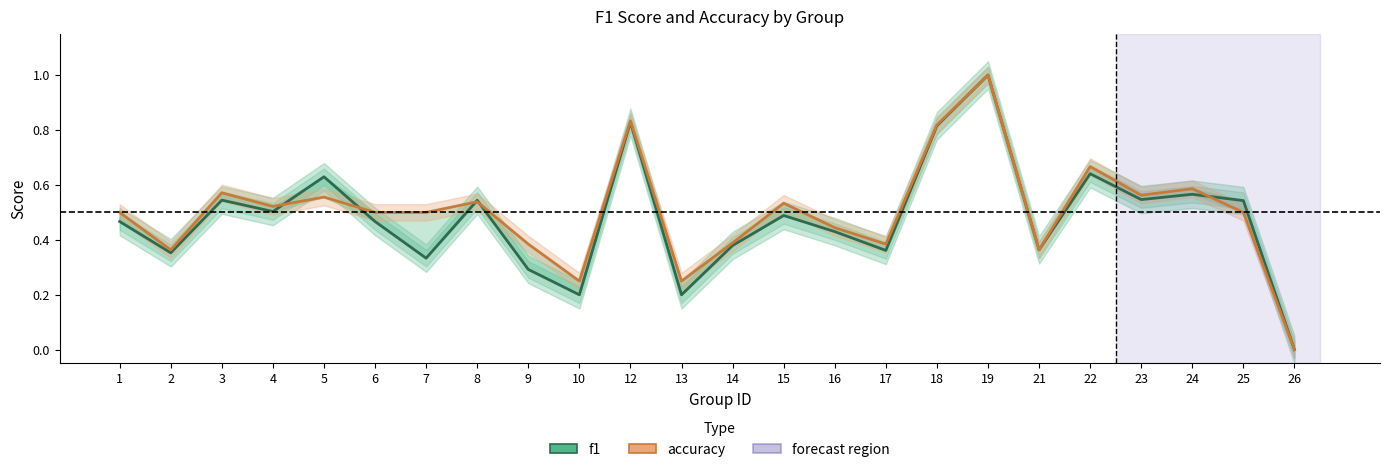

How many intersections are there between accuracy and f1?

5